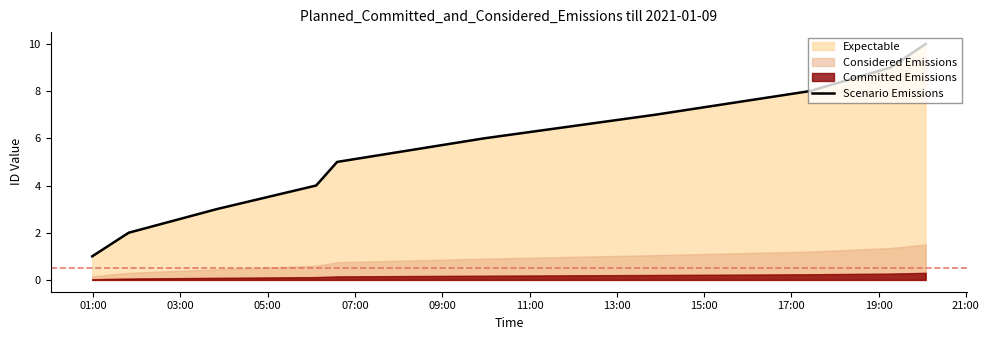

Rank the categories by value from lowest to highest.

01:00, 03:00, 05:00, 07:00, 09:00, 11:00, 13:00, 15:00, 17:00, 19:00